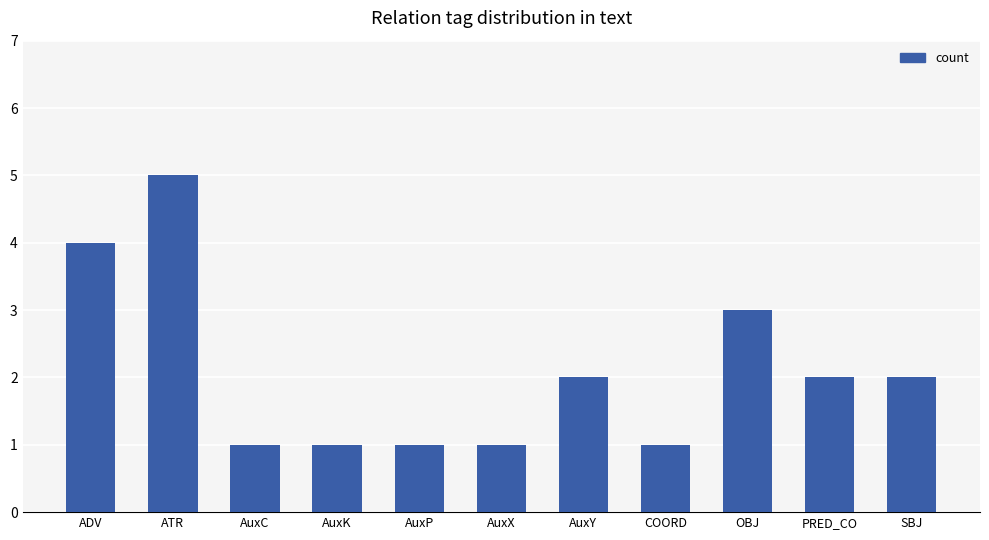

How many bars are there in total?

11